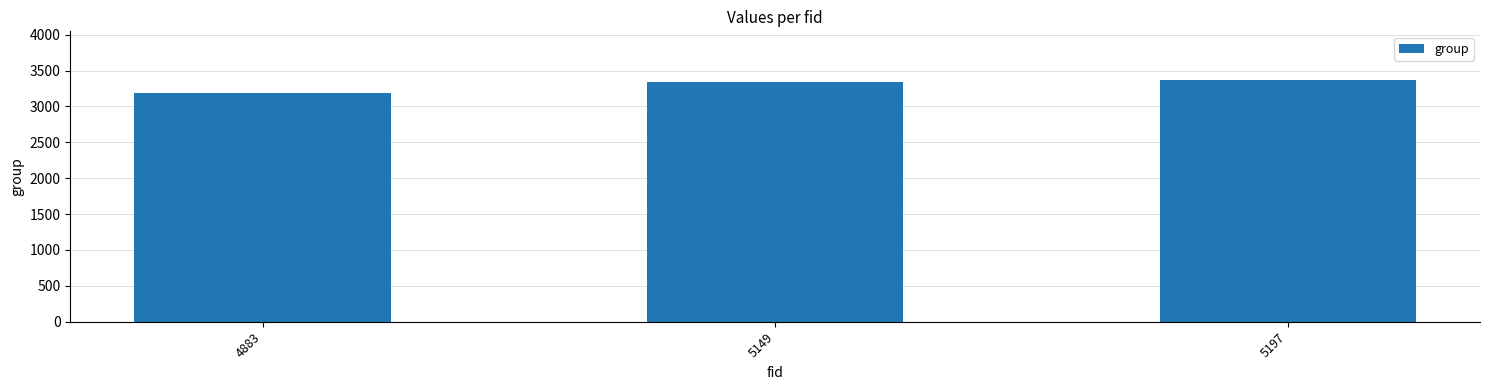

At which category does the chart reach its minimum across all series?

4883